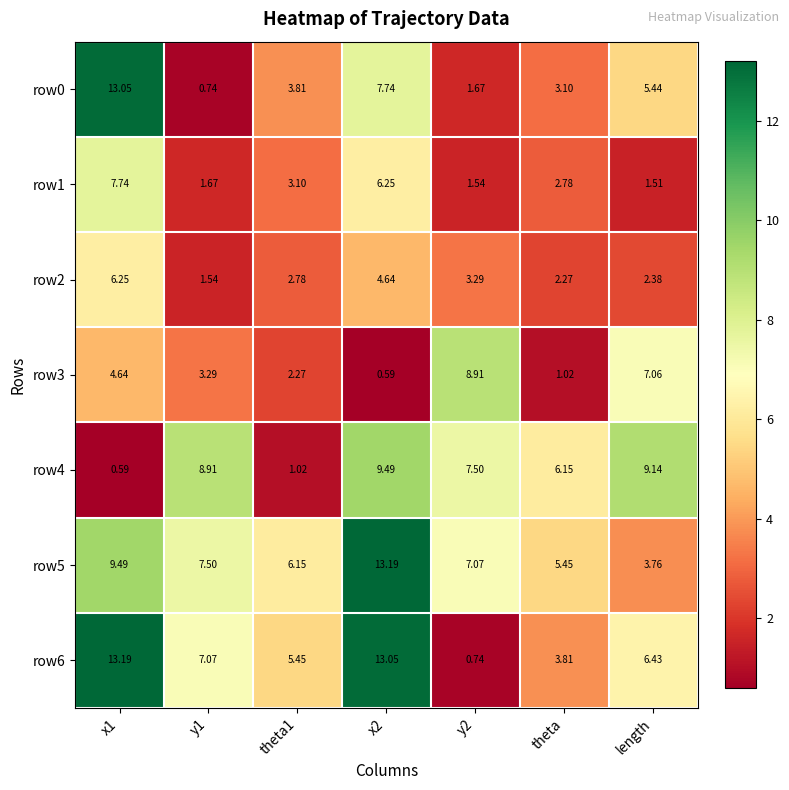

At how many categories does at least one series exceed 5?

7